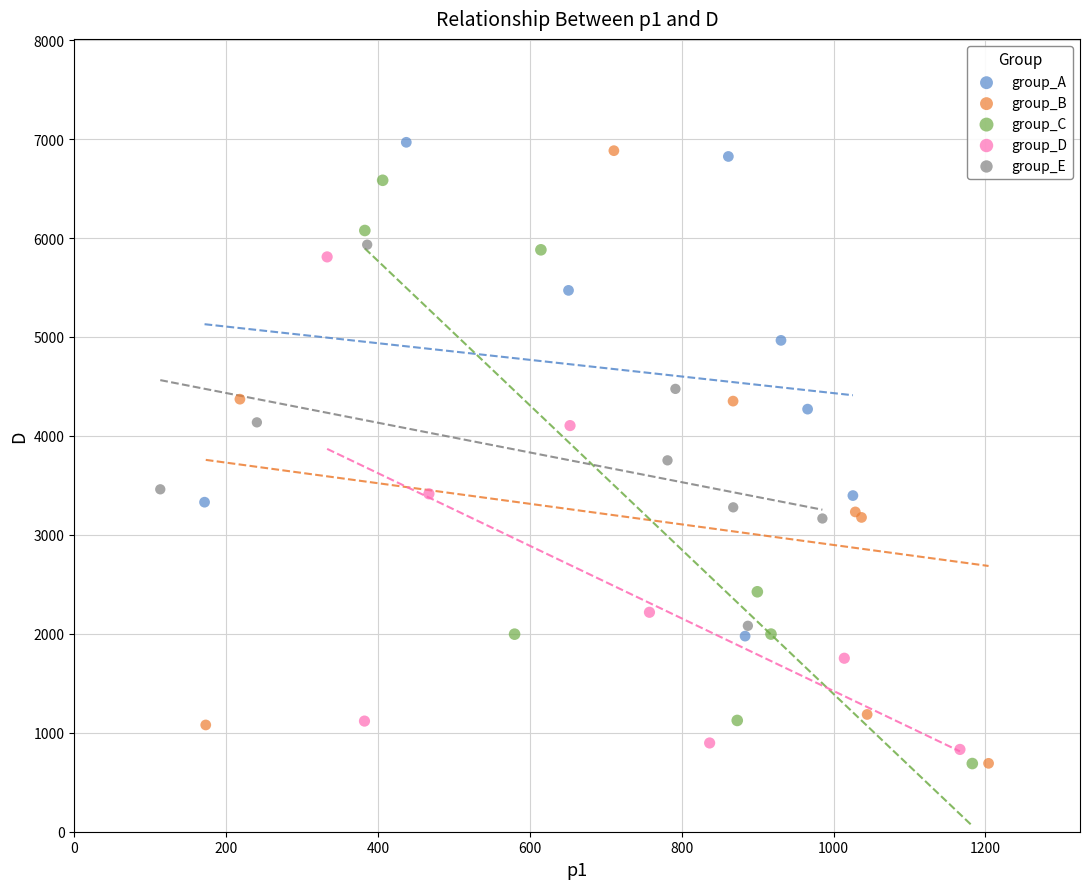

Which series has the widest spread of Y values?

group_B